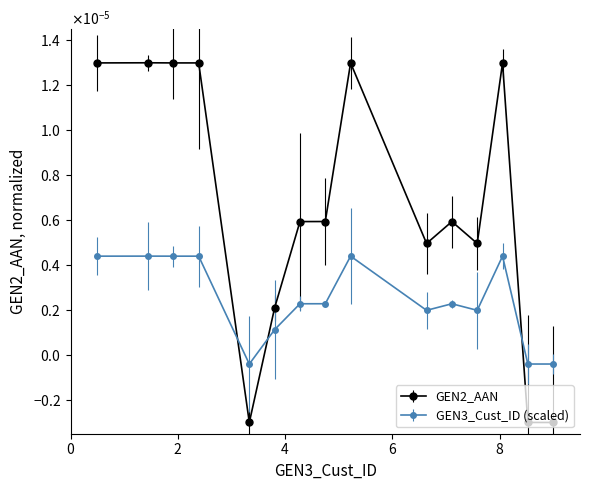

Is this an area chart (filled region under the line)?

No